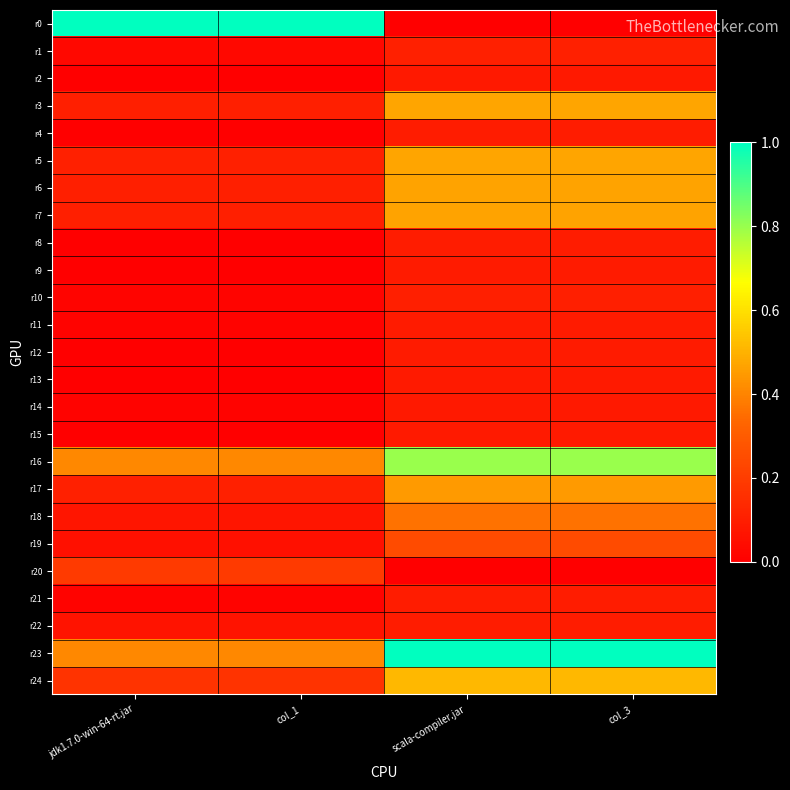

At col_3, list the series in order from smallest to largest.

r0, r20, r2, r14, r15, r13, r9, r11, r12, r4, r8, r21, r22, r10, r1, r19, r18, r17, r6, r7, r5, r3, r24, r16, r23